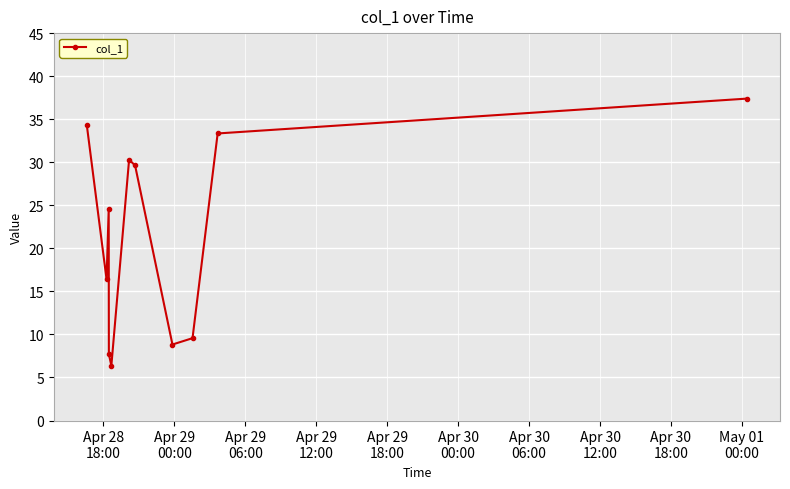

What is the value of the 2nd point from the left?

16.4